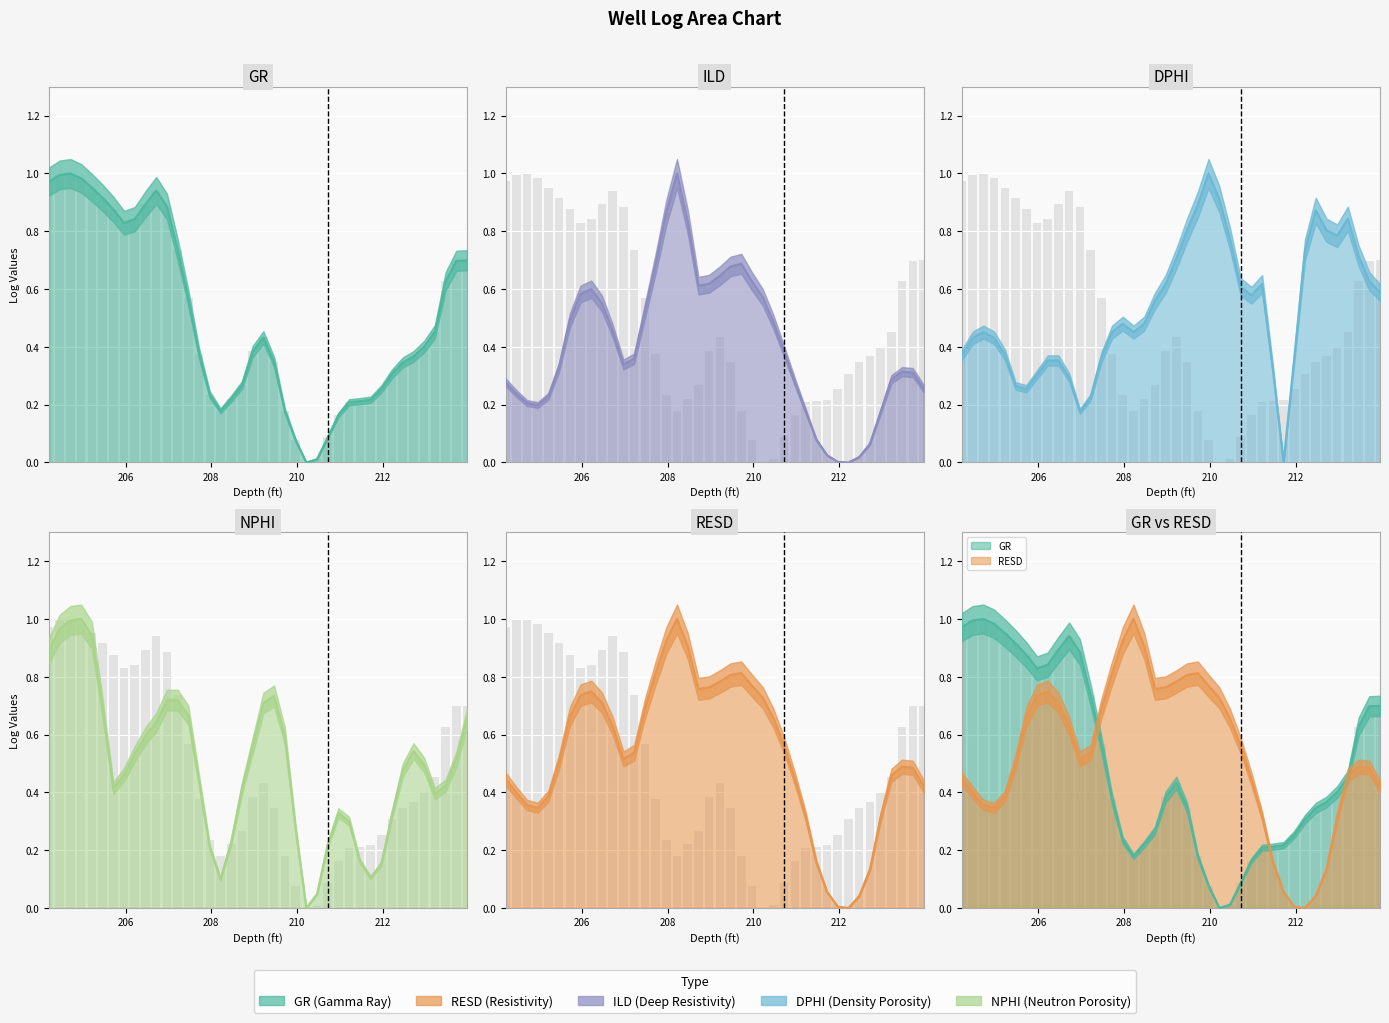

How many groups of bars are there?

40